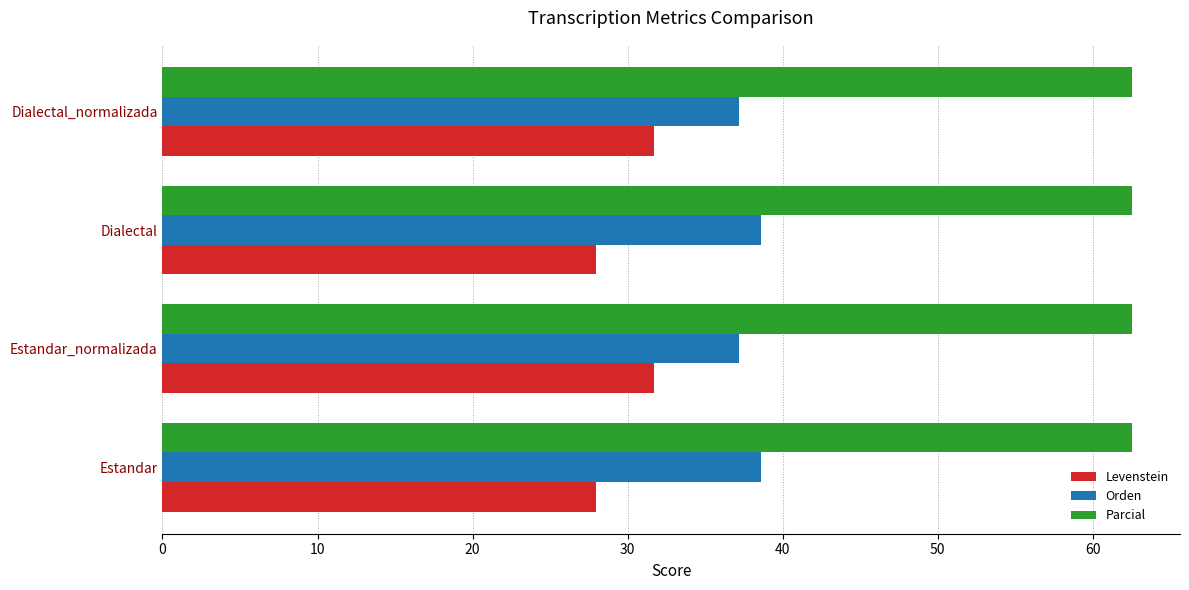

What is the difference between the maximum and minimum values in the Levenstein series?

3.8